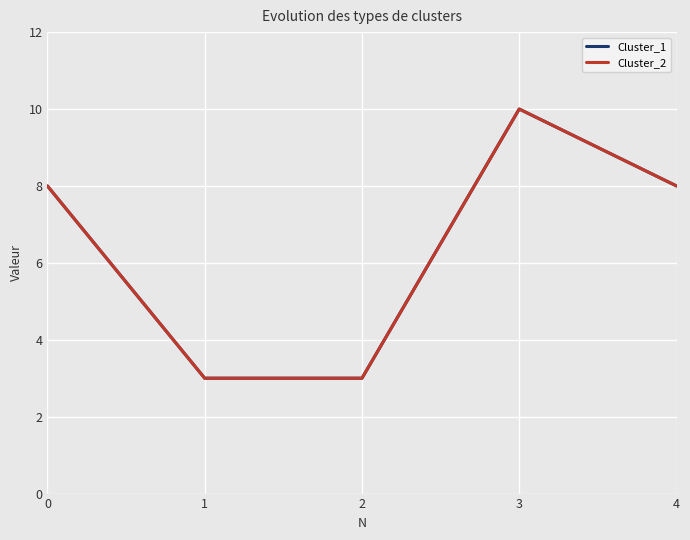

What is the smallest value displayed?

3